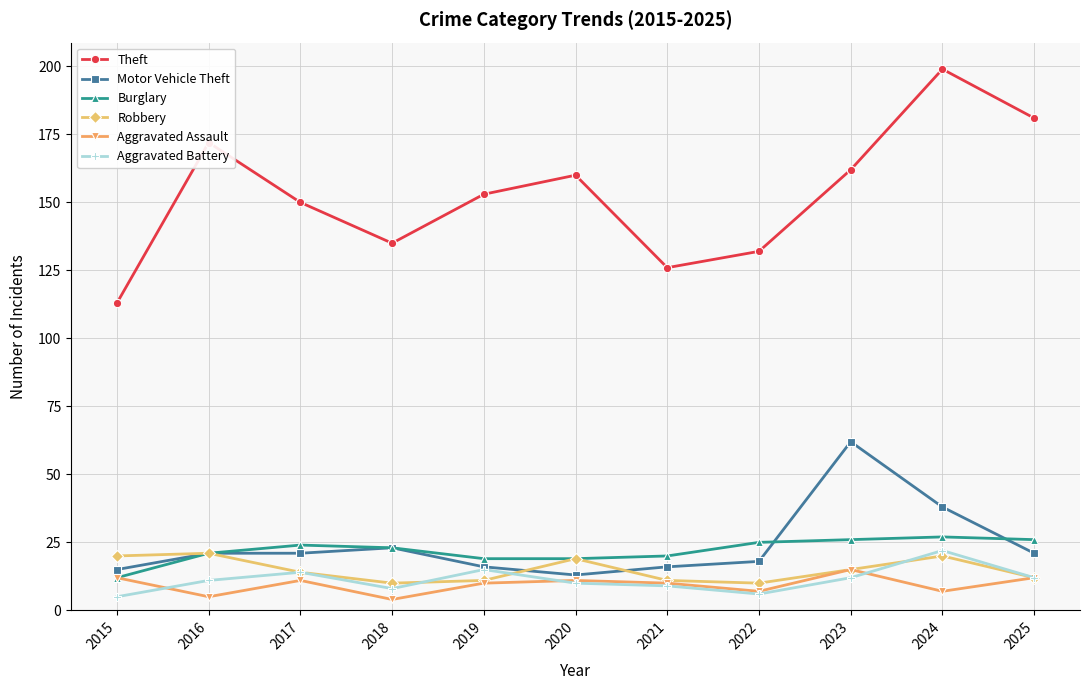

What is the difference between the second highest and second lowest values in the Theft series?

55